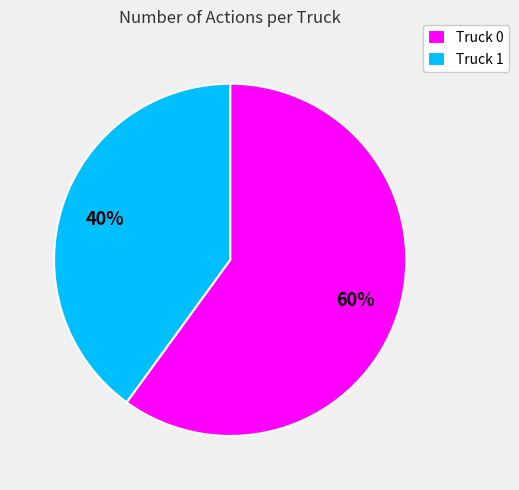

Which category has the smallest portion of the pie?

Truck 1